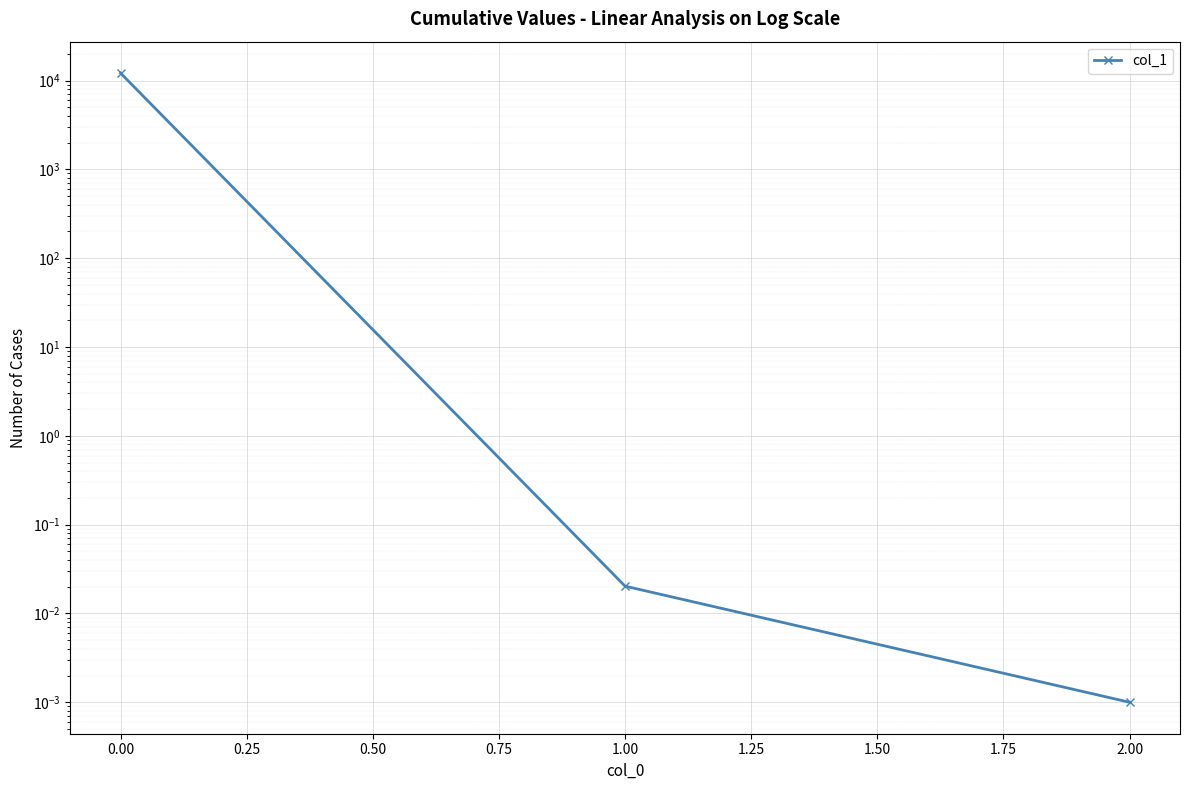

What is the difference between the maximum and minimum values?

12140.3